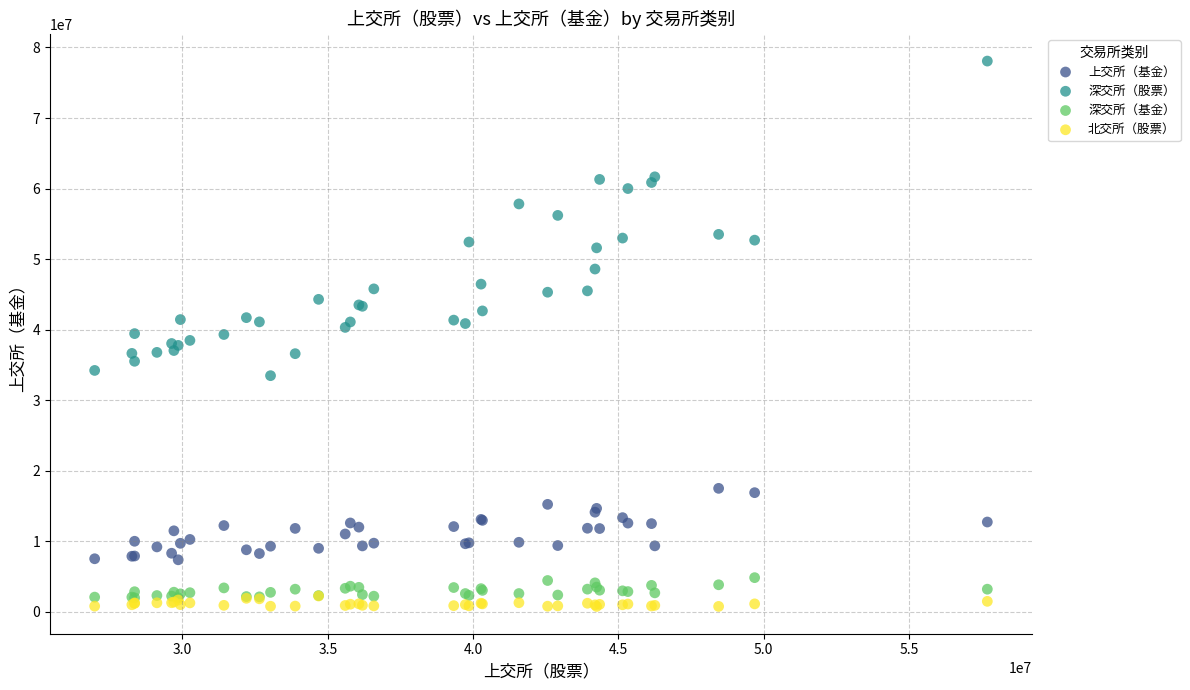

What are all the series names shown in the legend?

上交所（基金）, 深交所（股票）, 深交所（基金）, 北交所（股票）